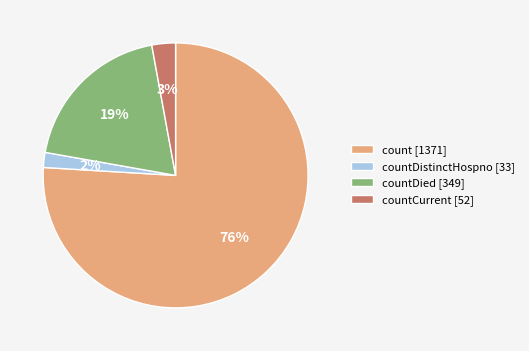

To the nearest percent, what portion does countCurrent [52] represent?

3%